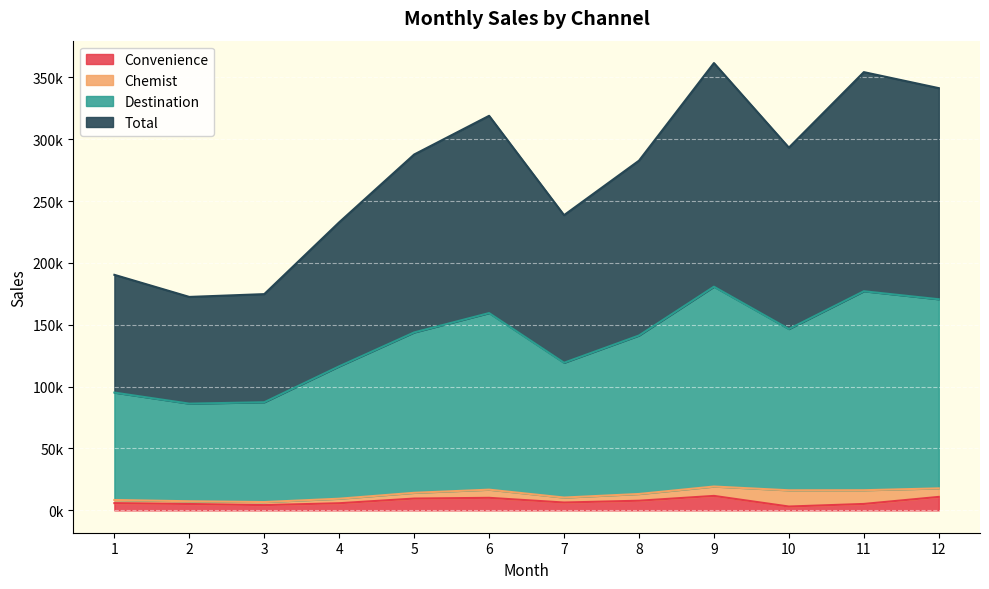

What is the sum of all Total values?

3248713.3